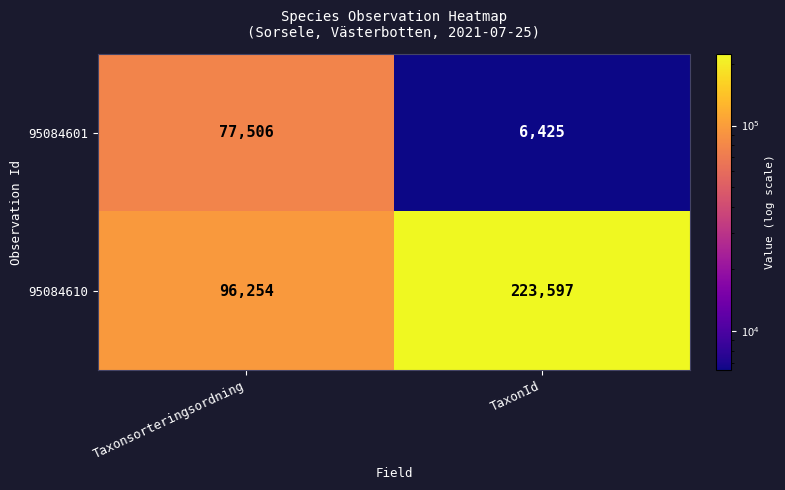

How many data points does each series have?

2